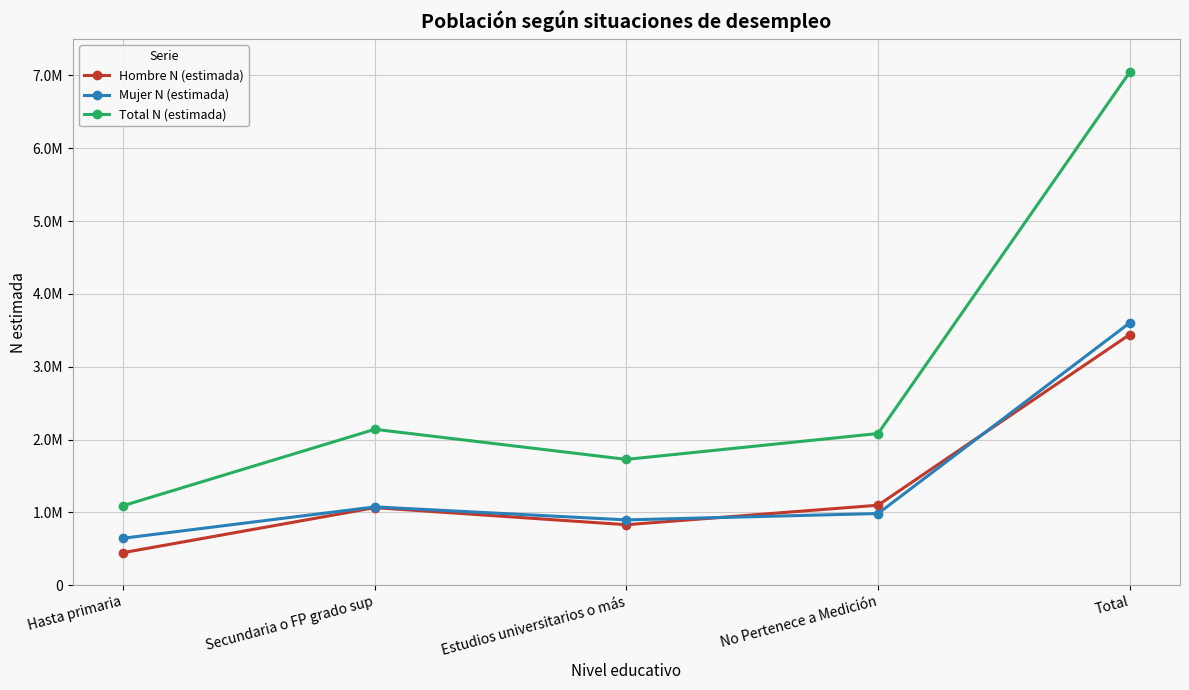

What is the difference between the Mujer N (estimada) values at Hasta primaria and Total?

2957331